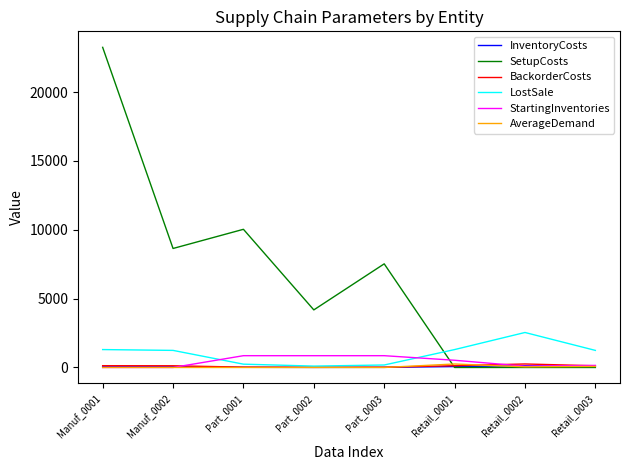

Which series has the widest spread of values?

SetupCosts